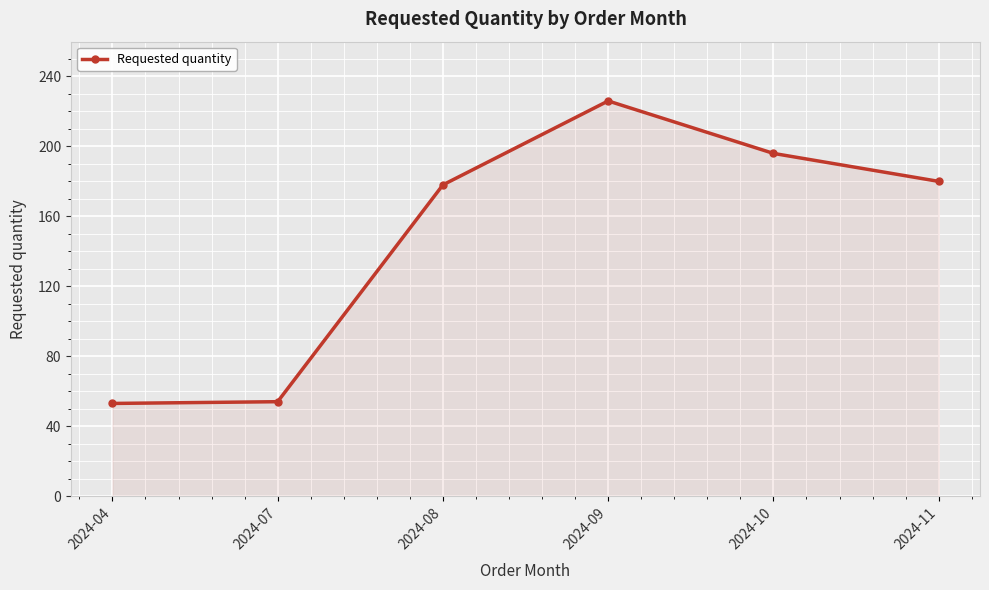

What is the ratio of the value at 2024-08 to the value at 2024-10?

0.9